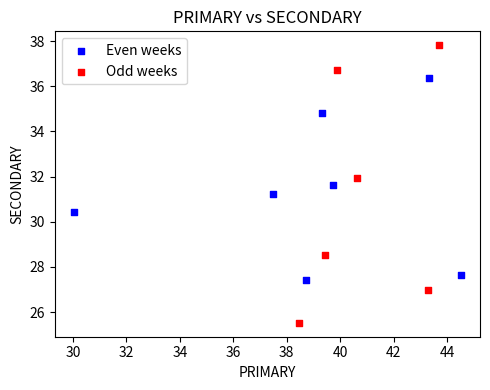

Which series reaches the maximum Y coordinate?

Odd weeks